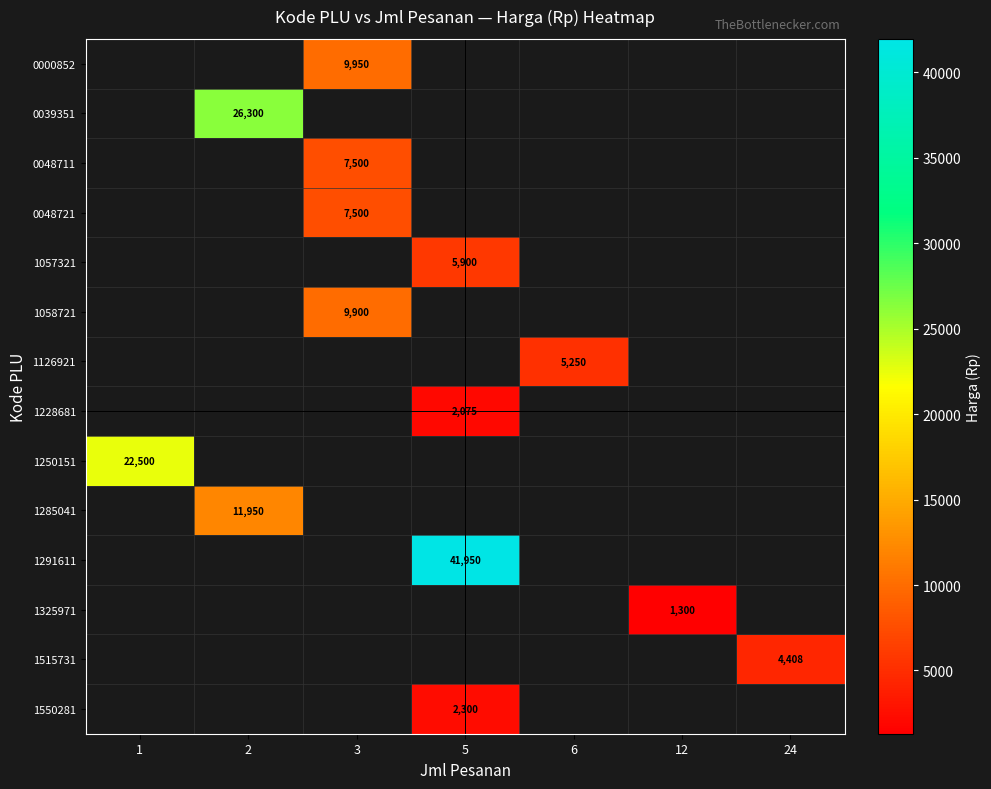

How many categories are shown in the chart?

7